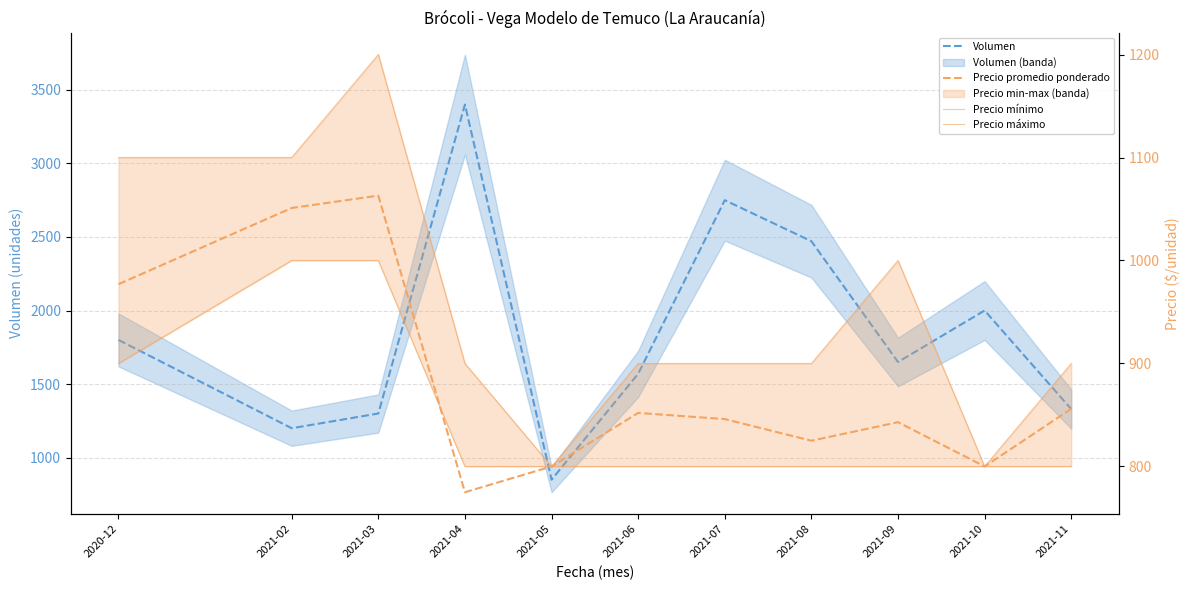

Rank the series by their maximum value, from lowest to highest.

Precio mínimo, Precio promedio ponderado, Precio máximo, Volumen